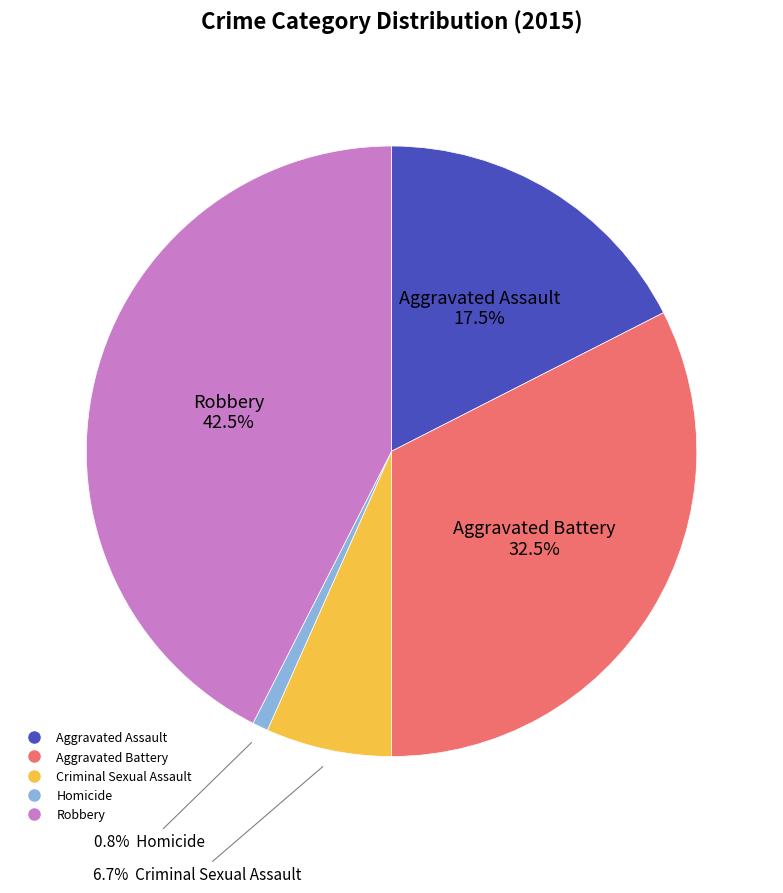

To the nearest percent, what is the difference between the Robbery and Homicide slice percentages?

42%